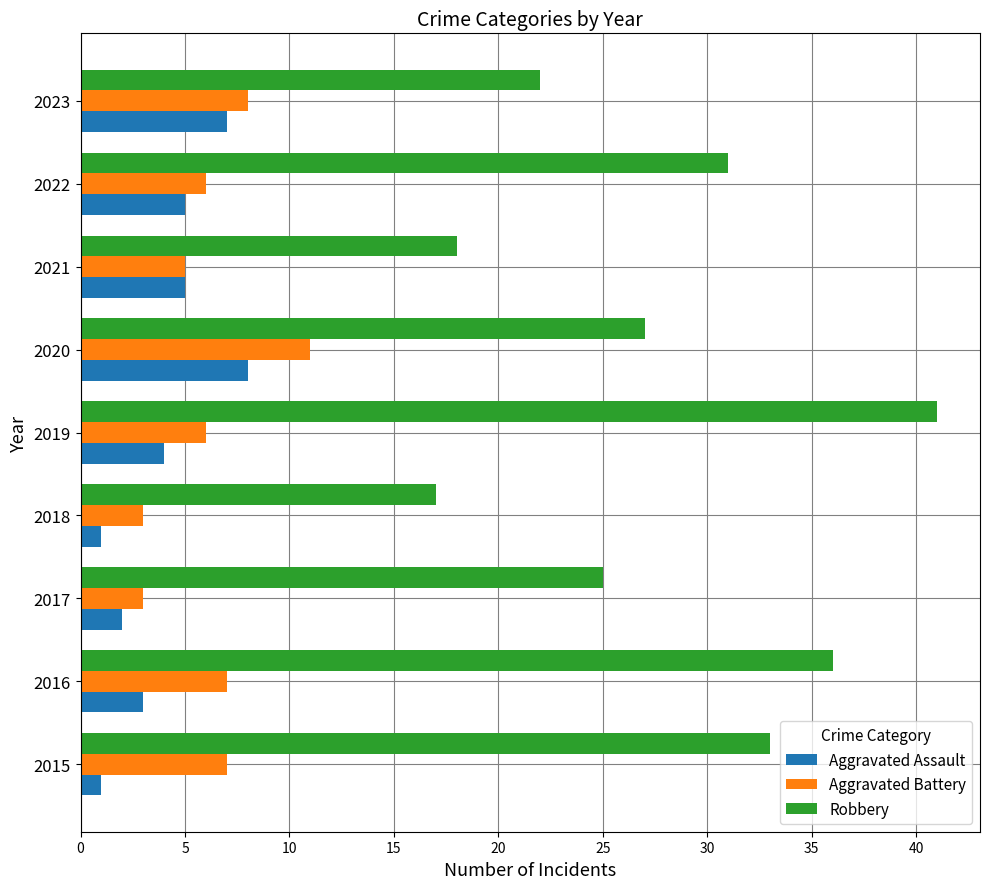

Which label corresponds to the largest value in the chart?

2019